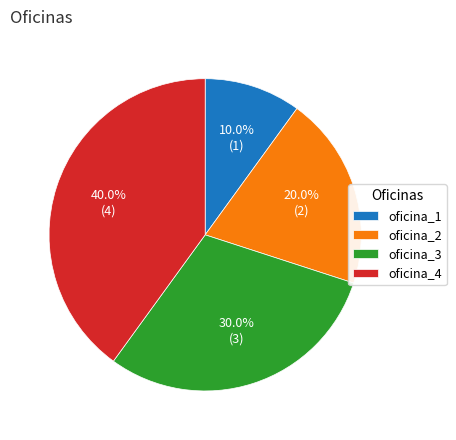

Is it true that oficina_4 is 50% of the pie?

False